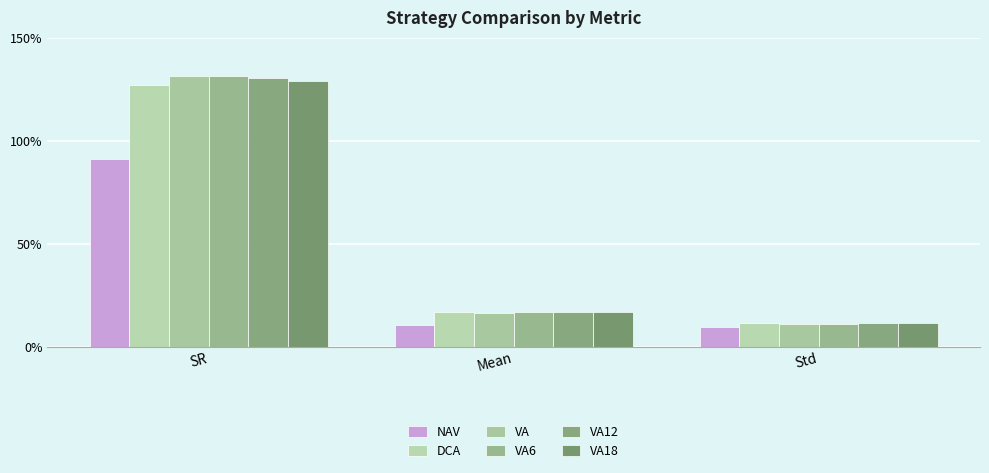

What is the total value across all series at Mean?

0.9